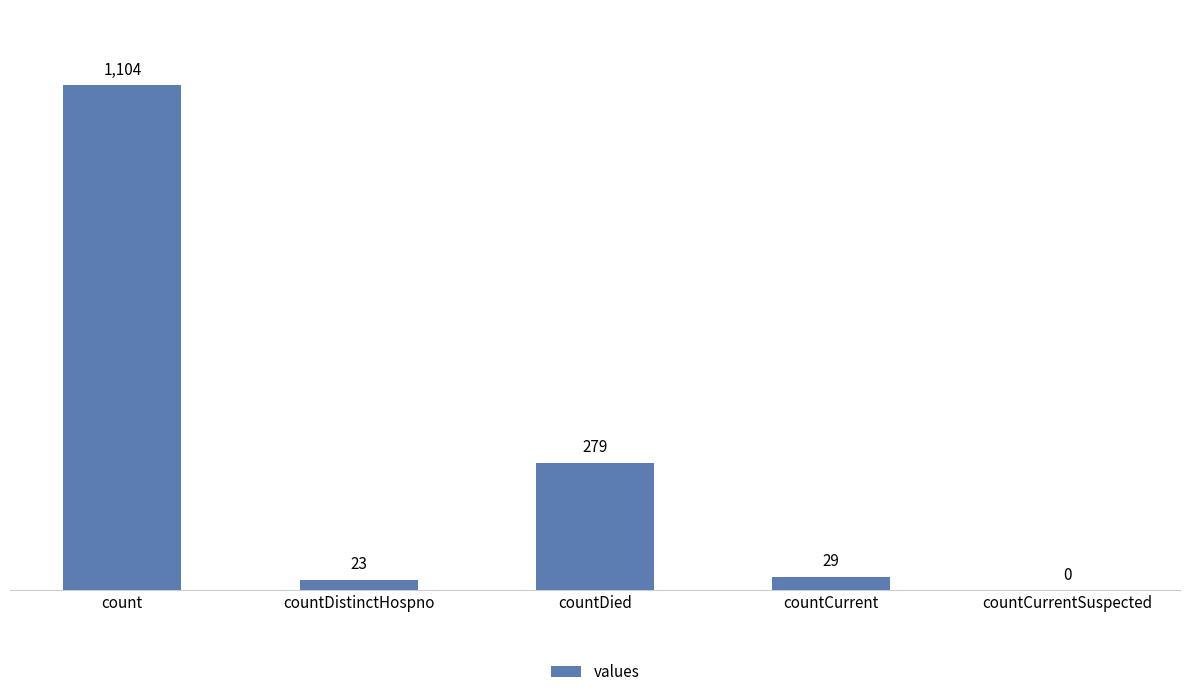

Is it true that the value at count is 1104?

True